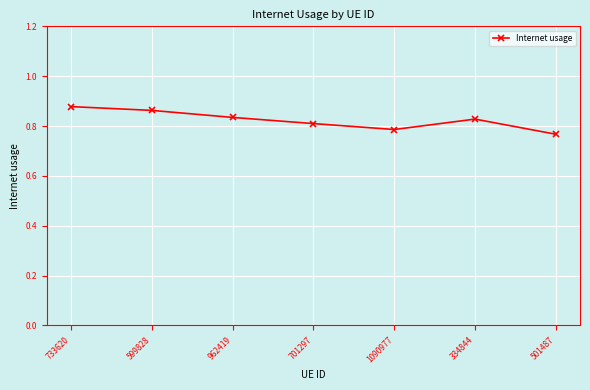

What position from the right is 334844?

2